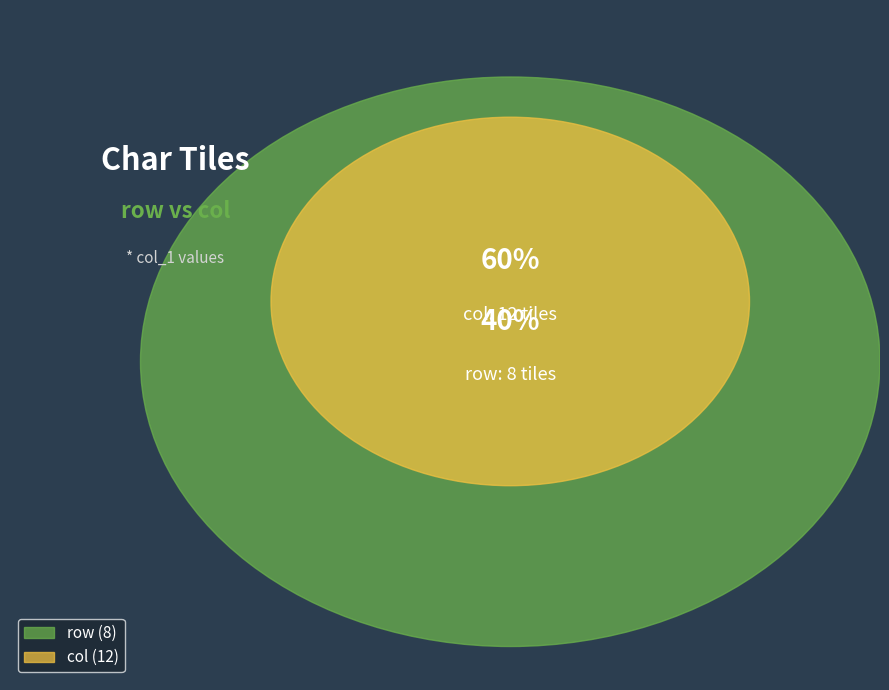

To the nearest percent, what is the average slice percentage?

50%